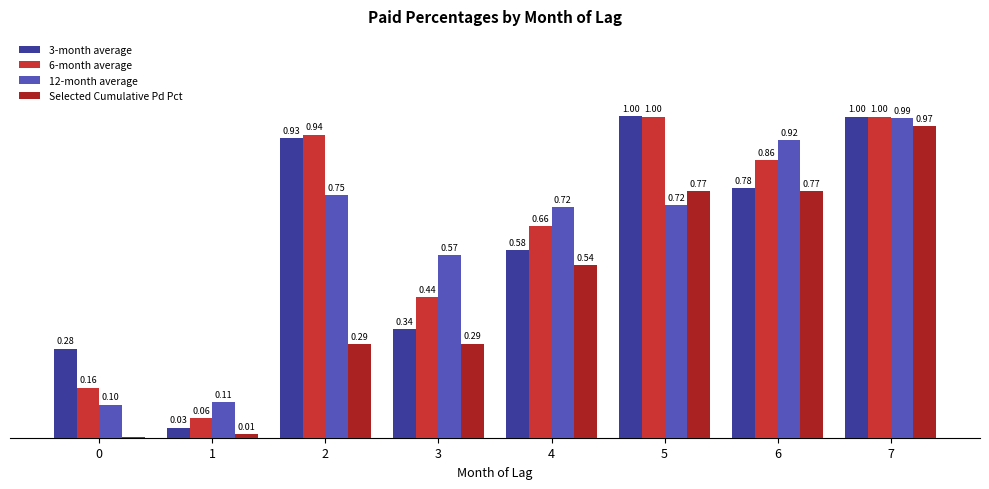

Between 1 and 3, which series saw the biggest shift?

12-month average